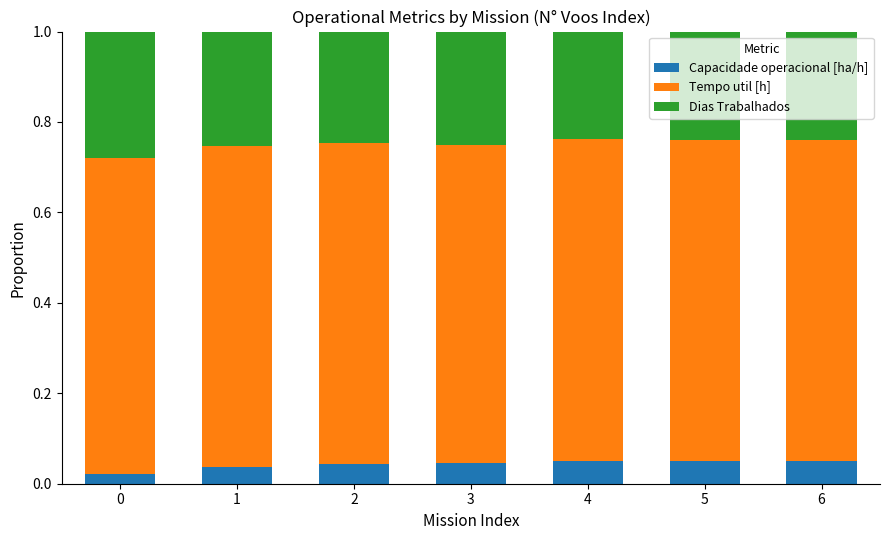

What is the total value across all series at 1?

1.0